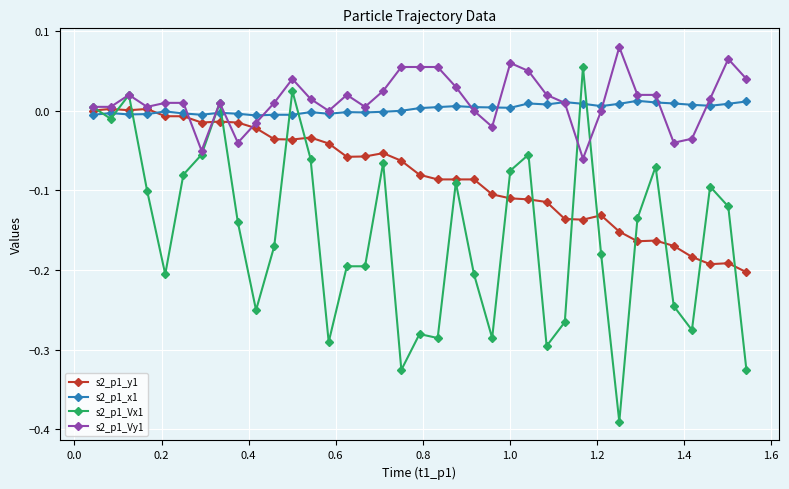

How many data points in s2_p1_Vx1 are above 0?

5